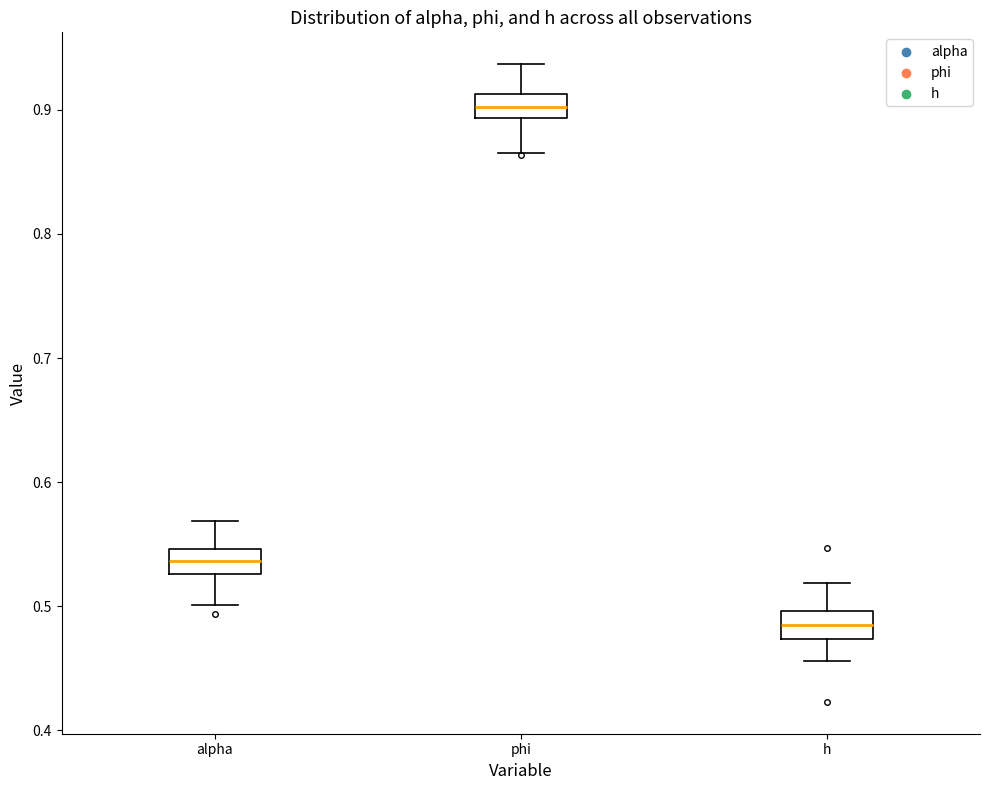

Which box's median line is the lowest?

h